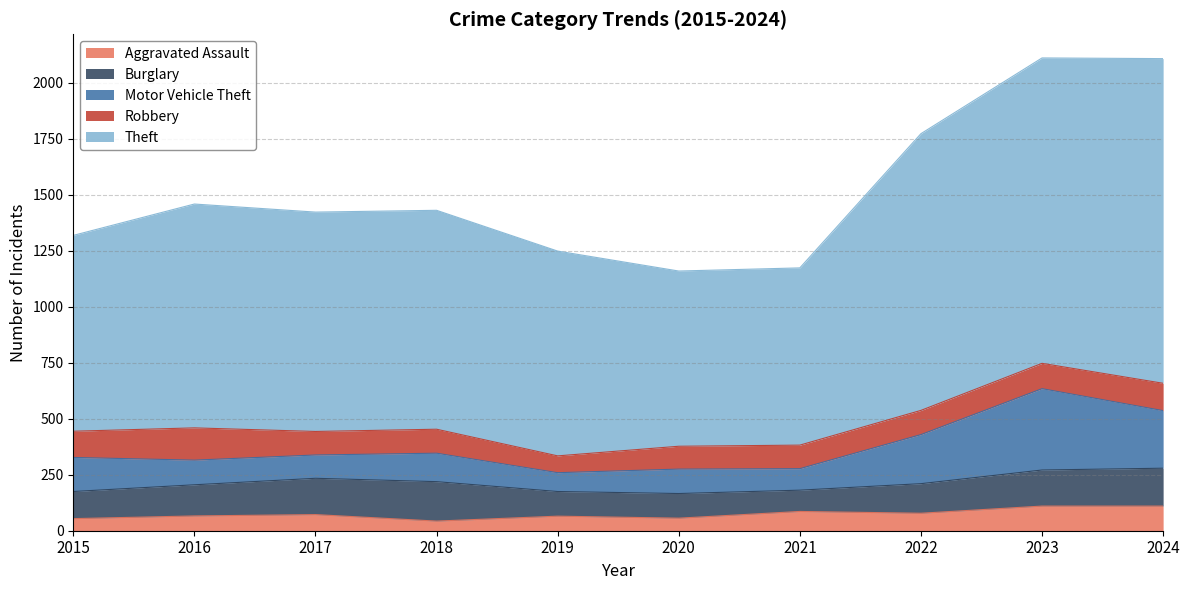

Is it true that Aggravated Assault equals 110 at 2023?

True